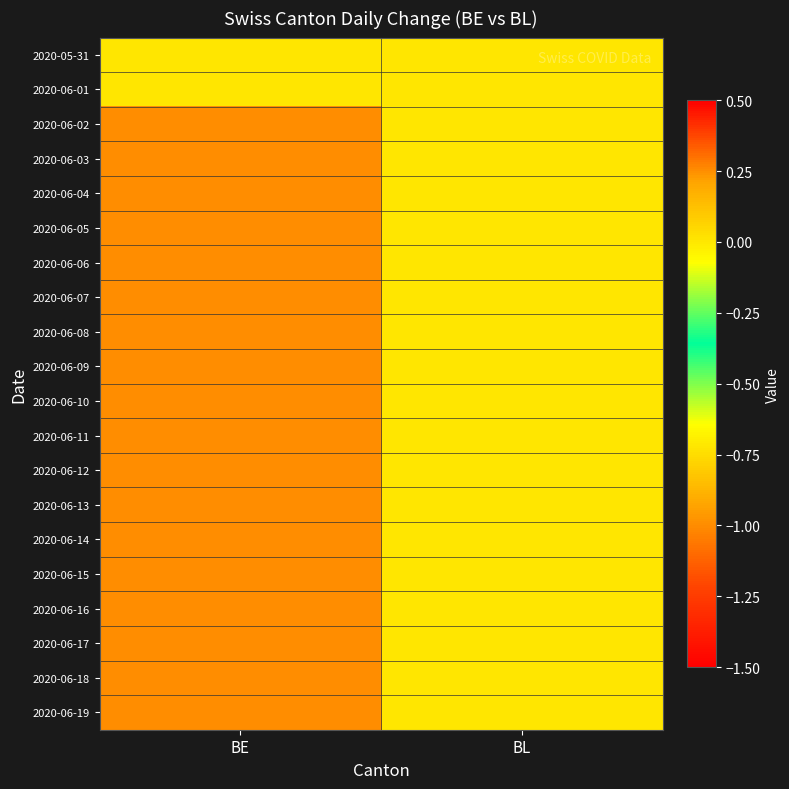

At BE, list the series in order from smallest to largest.

2020-06-02, 2020-06-03, 2020-06-04, 2020-06-05, 2020-06-06, 2020-06-07, 2020-06-08, 2020-06-09, 2020-06-10, 2020-06-11, 2020-06-12, 2020-06-13, 2020-06-14, 2020-06-15, 2020-06-16, 2020-06-17, 2020-06-18, 2020-06-19, 2020-05-31, 2020-06-01